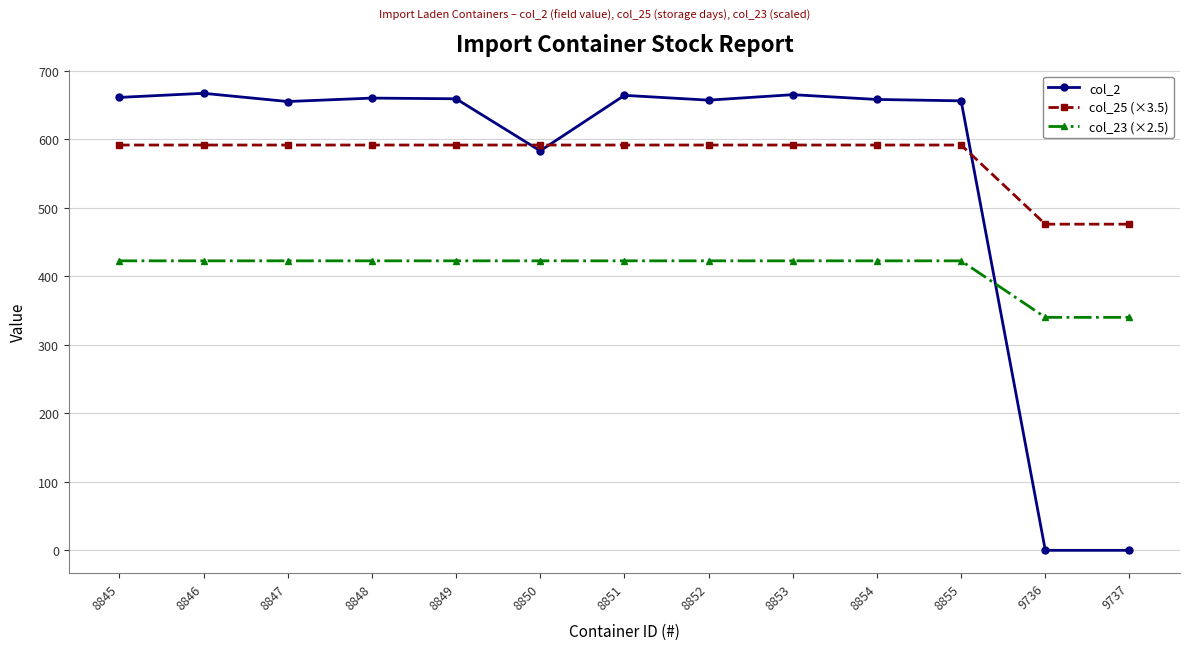

Where do col_23 (×2.5) and col_2 first cross each other?

8855 and 9736